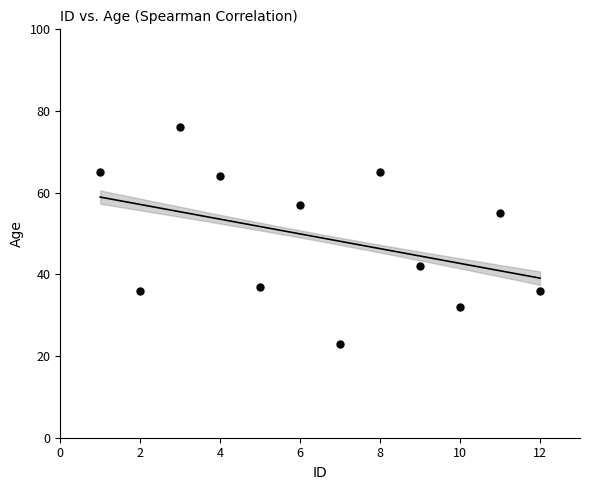

What is the range of X values (max minus min)?

11